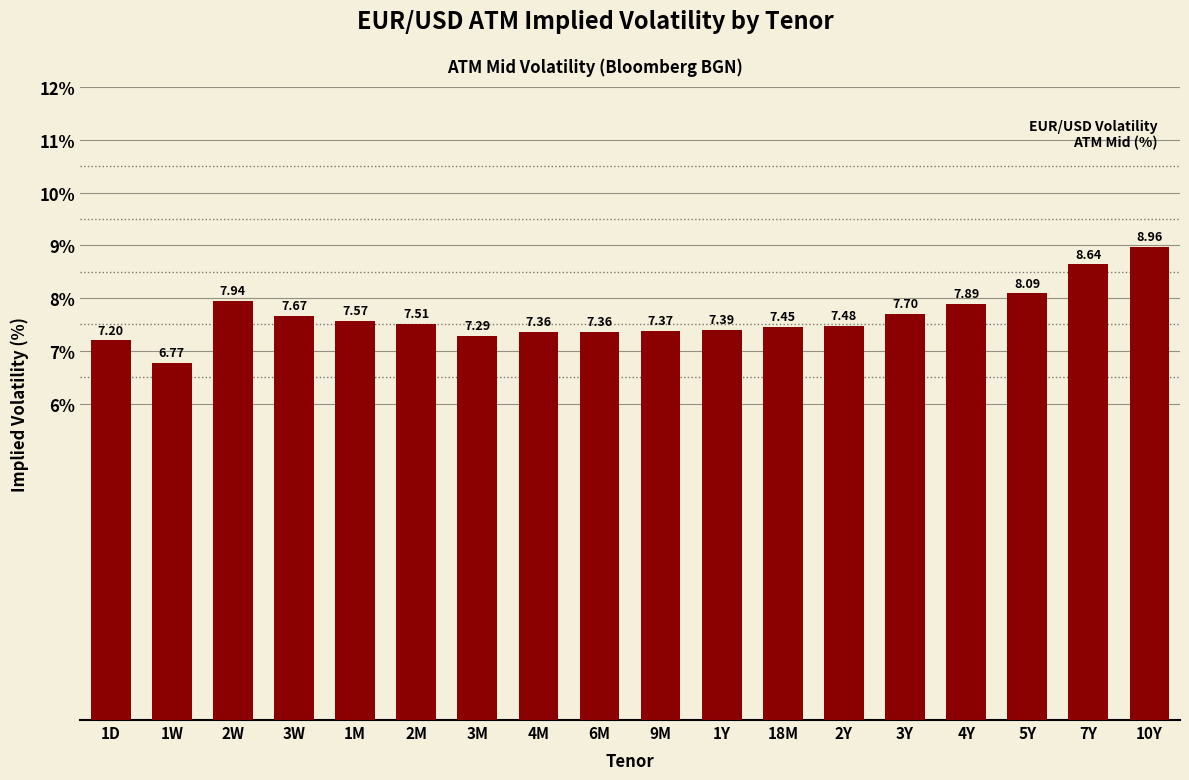

Approximately how many times larger is the value at 2M compared to 18M?

1.0